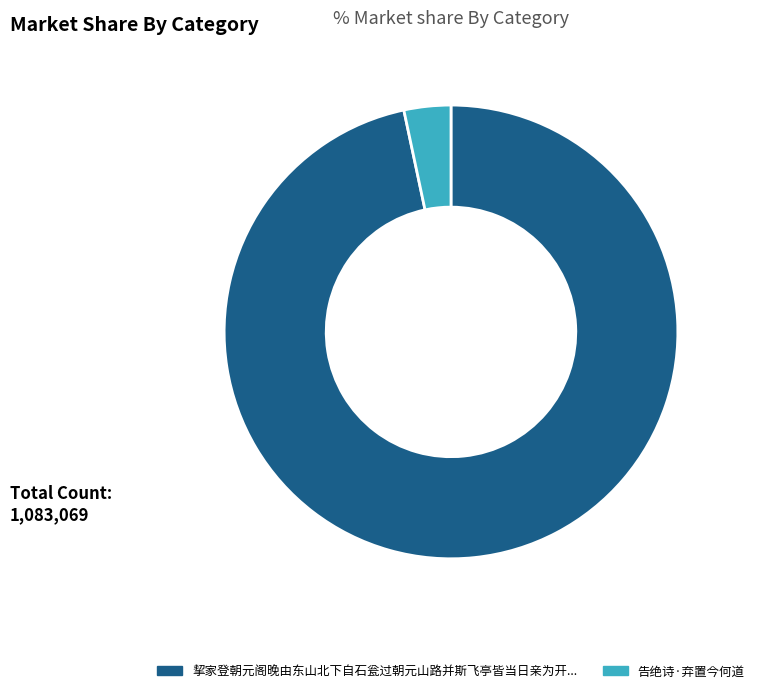

What is the change in value from 挈家登朝元阁晚由东山北下自石瓮过朝元山路并斯飞亭皆当日亲为开置今复经从因留拙句 to 告绝诗·弃置今何道?

-1010843